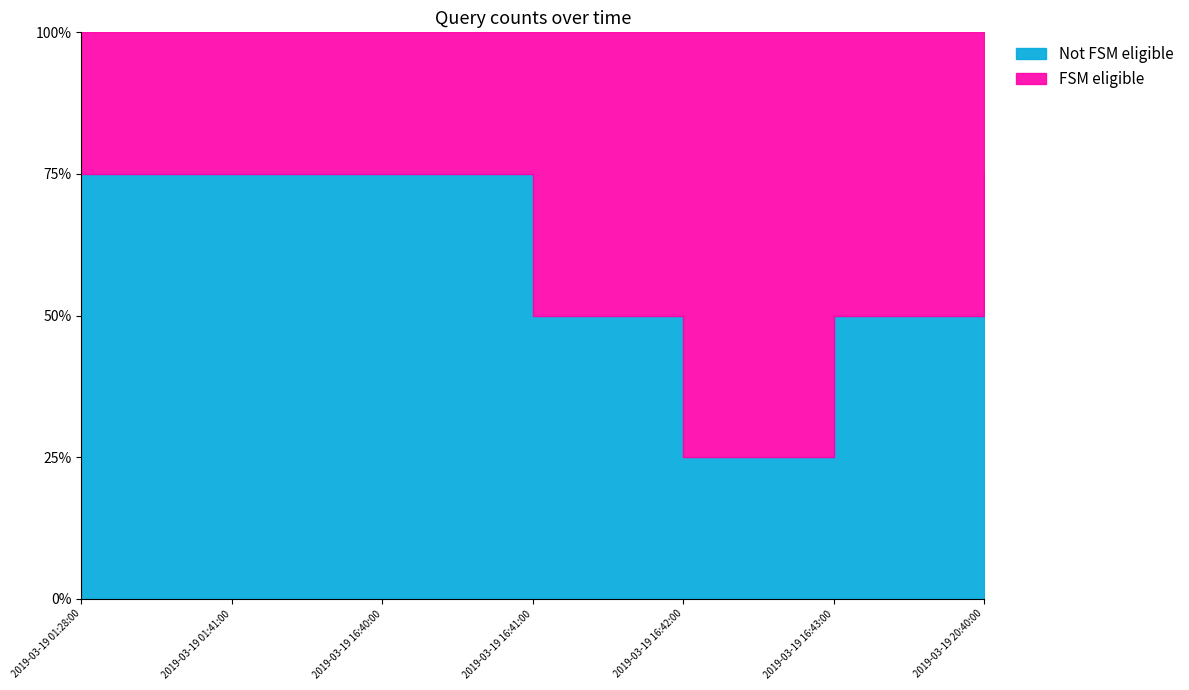

Reading right to left, what are all the values shown in this chart?

1	2	3	2	1	1	1